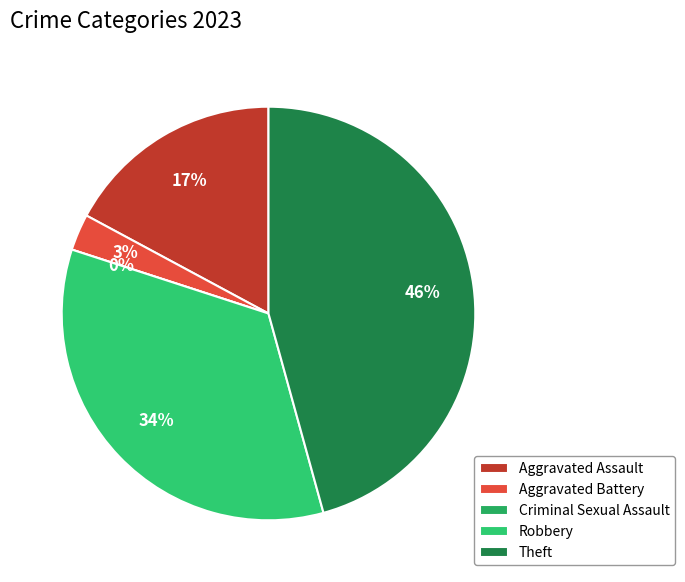

The Aggravated Battery slice represents 3% of the pie. True or false?

True